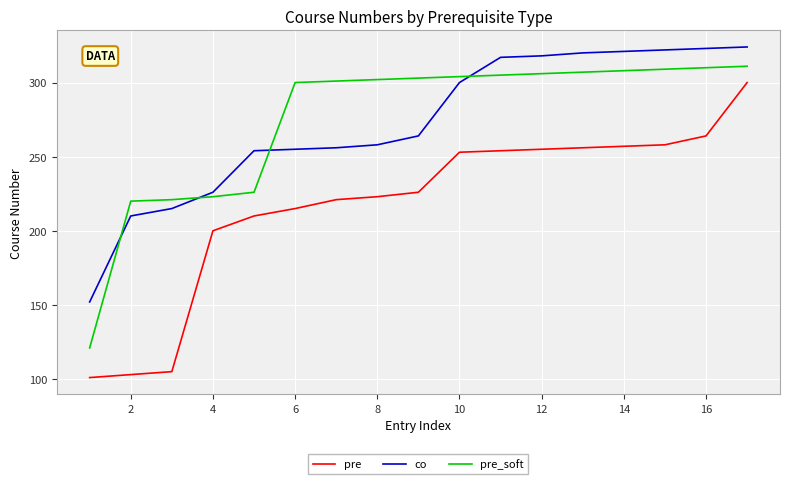

Which series has the largest total across all categories?

pre_soft